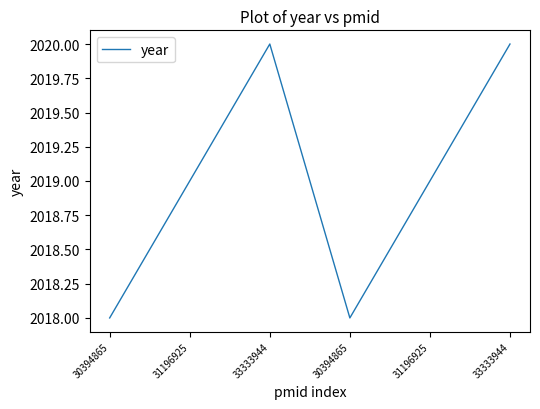

Which label corresponds to the largest value in the chart?

33333944